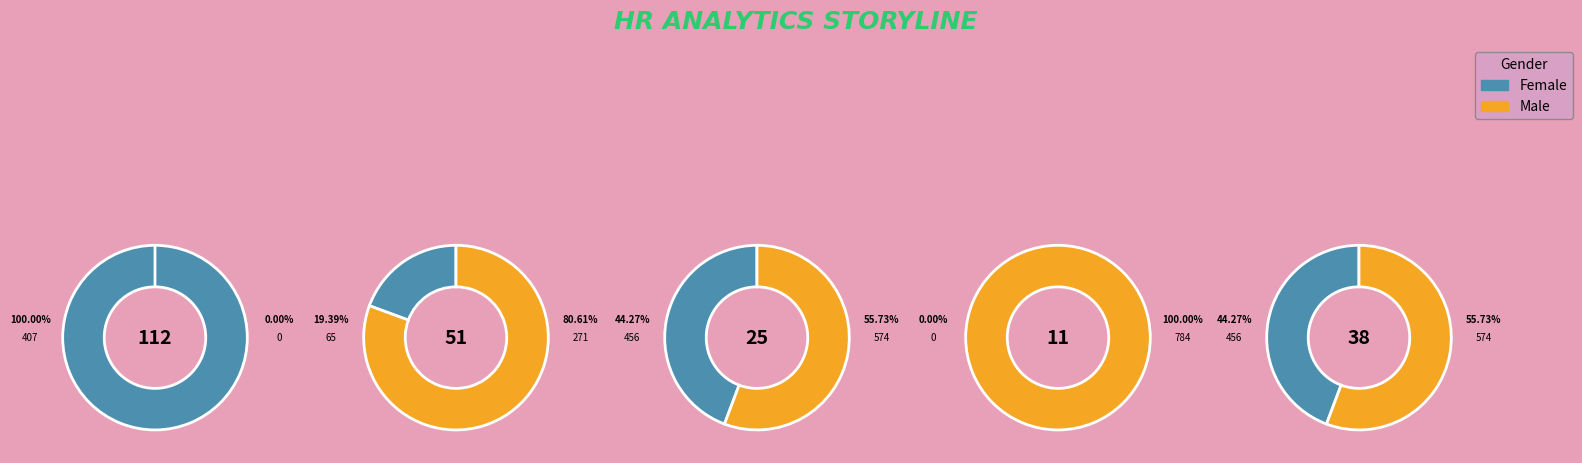

True or false: 0 accounts for 1% of the total.

False